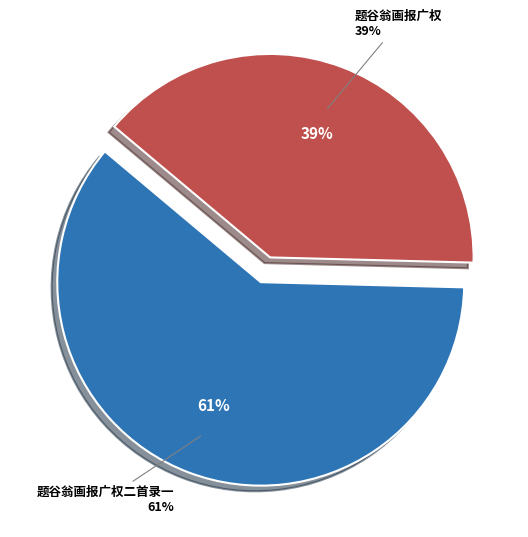

What is the largest slice in the pie chart?

题谷翁画报广权二首录一